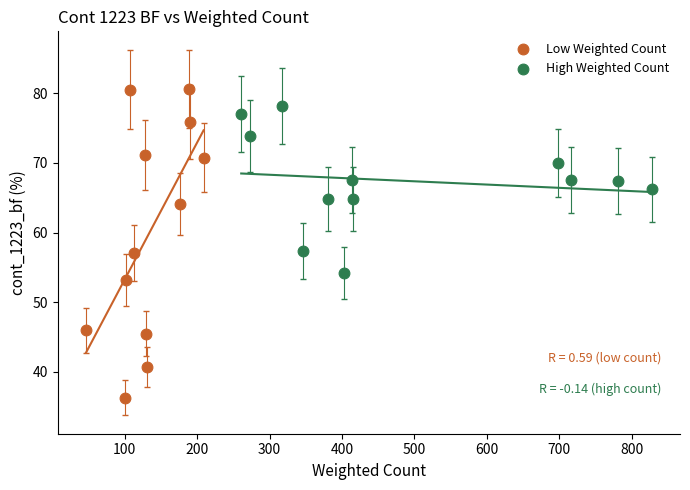

Which series reaches the maximum Y coordinate?

Low Weighted Count